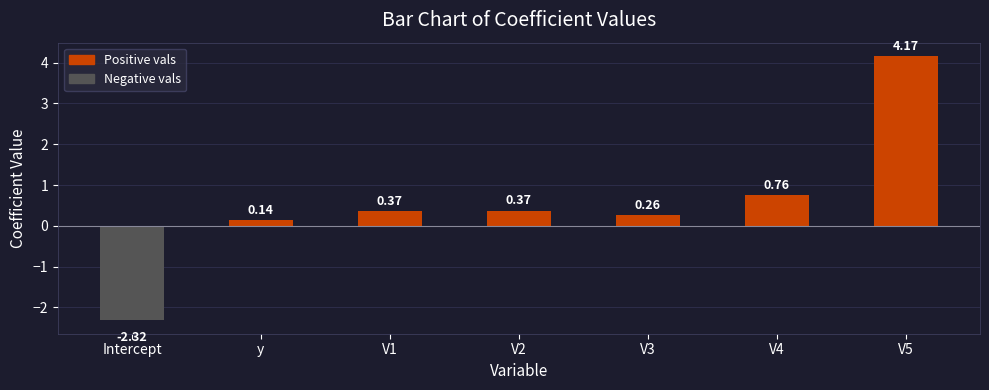

At which category does the chart reach its minimum across all series?

Intercept